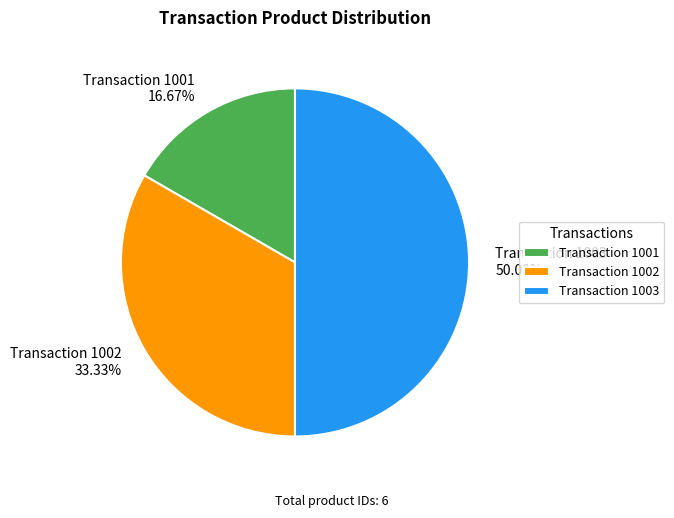

What is the largest slice in the pie chart?

Transaction 1003